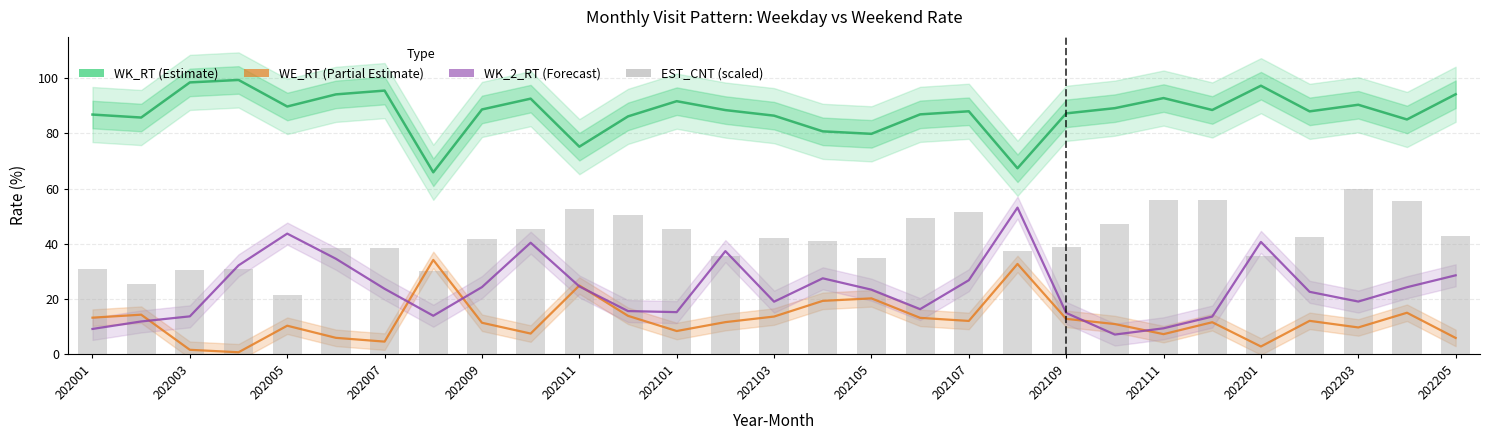

What is the sum of all WK_RT values?

2540.4